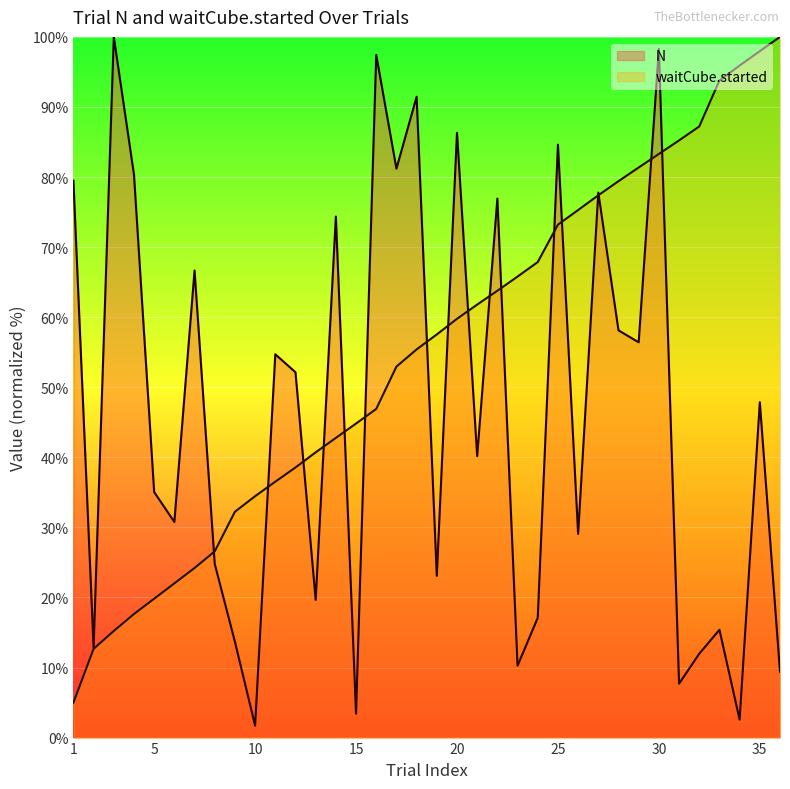

What is the difference between the maximum and minimum values in the N series?

98.3